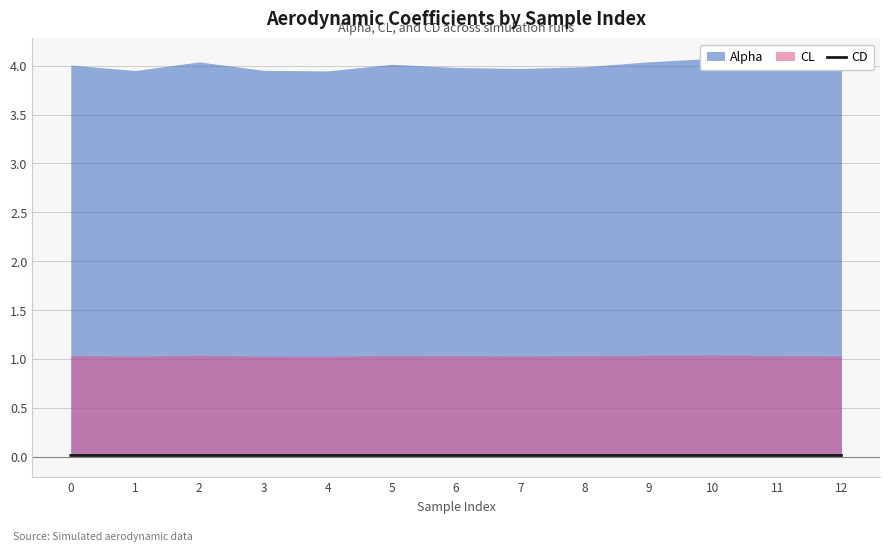

At which category does the data reach its first local valley?

1